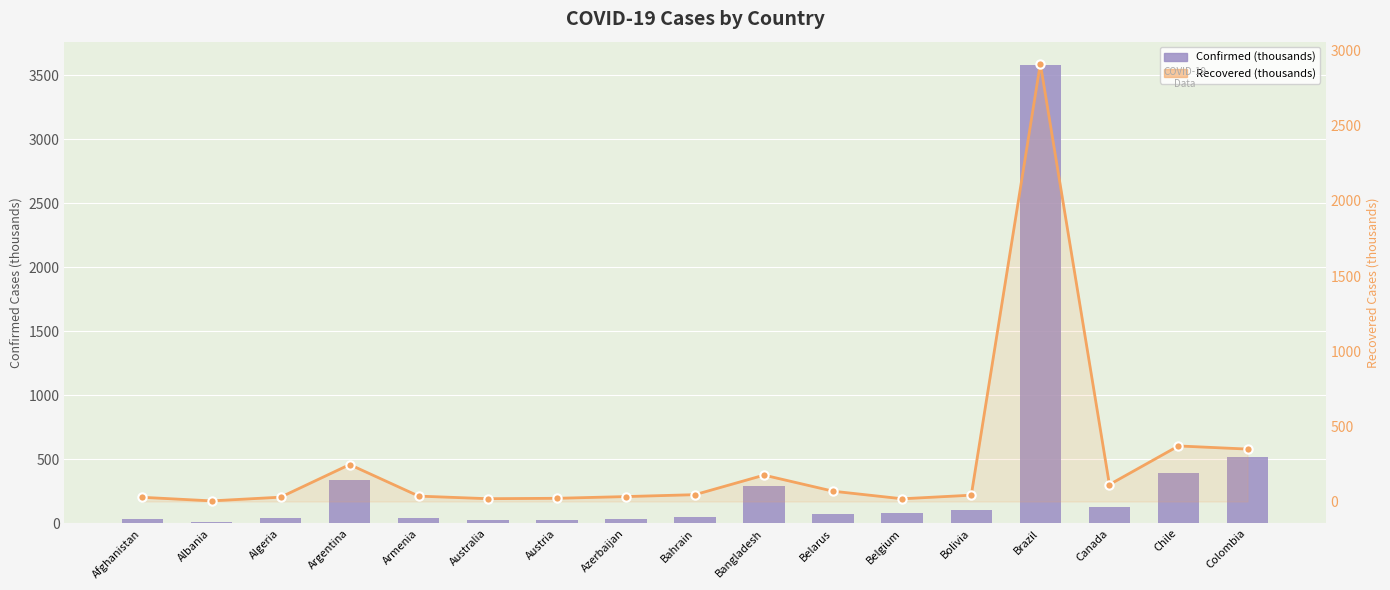

What is the difference between the Confirmed (thousands) values at Argentina and Belgium?

255.9